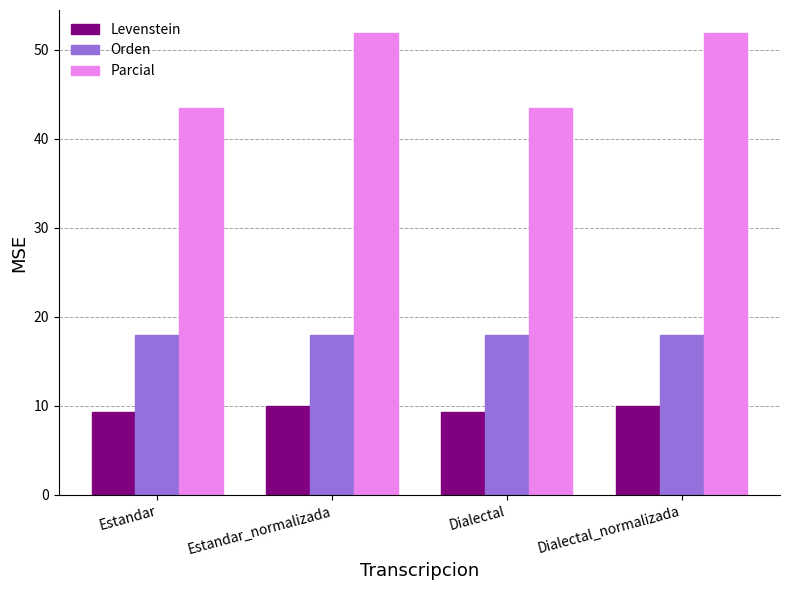

What is the total value across all series at Dialectal_normalizada?

79.8